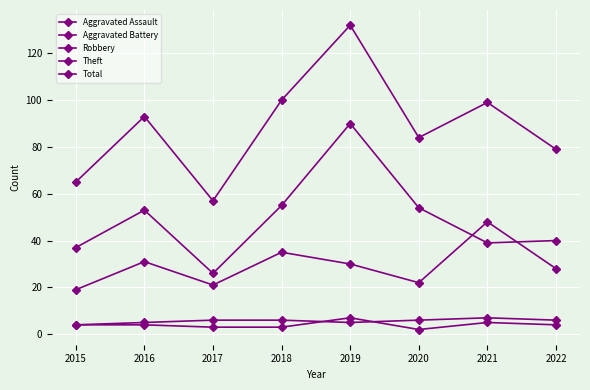

Reading left to right, list all the values displayed in this chart.

Aggravated Assault: 2015=4	2016=4	2017=3	2018=3	2019=7	2020=2	2021=5	2022=4
Aggravated Battery: 2015=4	2016=5	2017=6	2018=6	2019=5	2020=6	2021=7	2022=6
Robbery: 2015=19	2016=31	2017=21	2018=35	2019=30	2020=22	2021=48	2022=28
Theft: 2015=37	2016=53	2017=26	2018=55	2019=90	2020=54	2021=39	2022=40
Total: 2015=65	2016=93	2017=57	2018=100	2019=132	2020=84	2021=99	2022=79